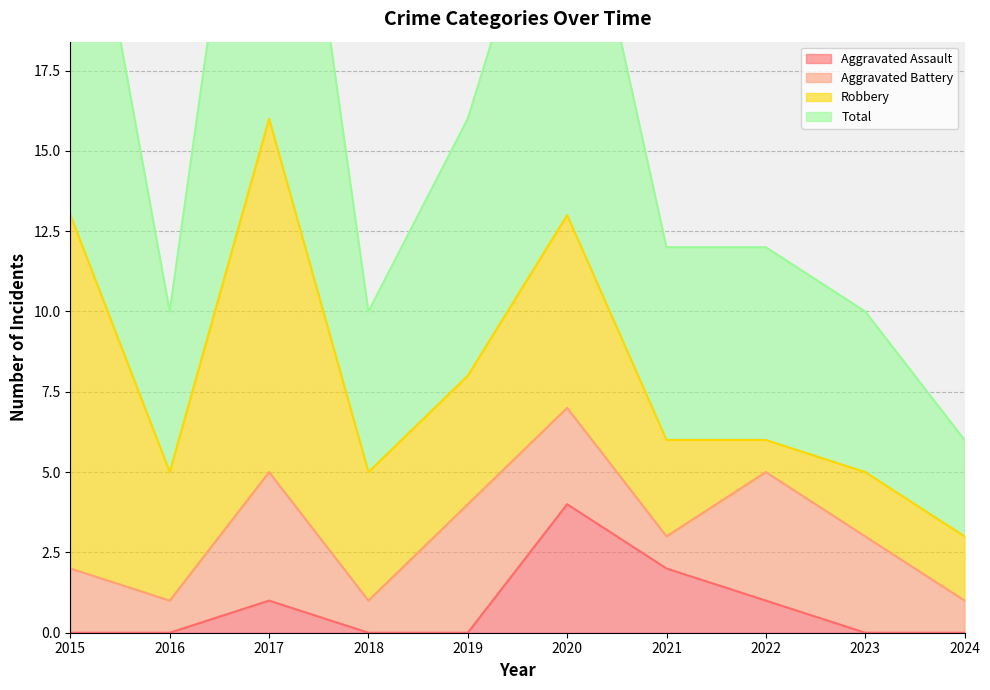

What is the spread (max minus min) of values at 2015?

27